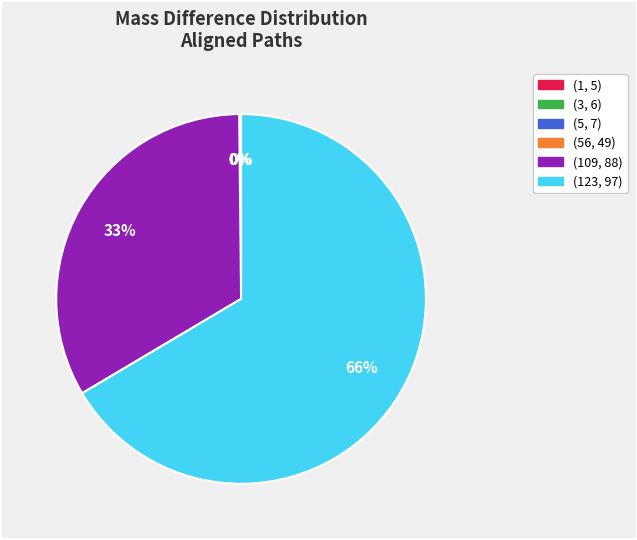

To the nearest percent, what is the average slice percentage?

17%